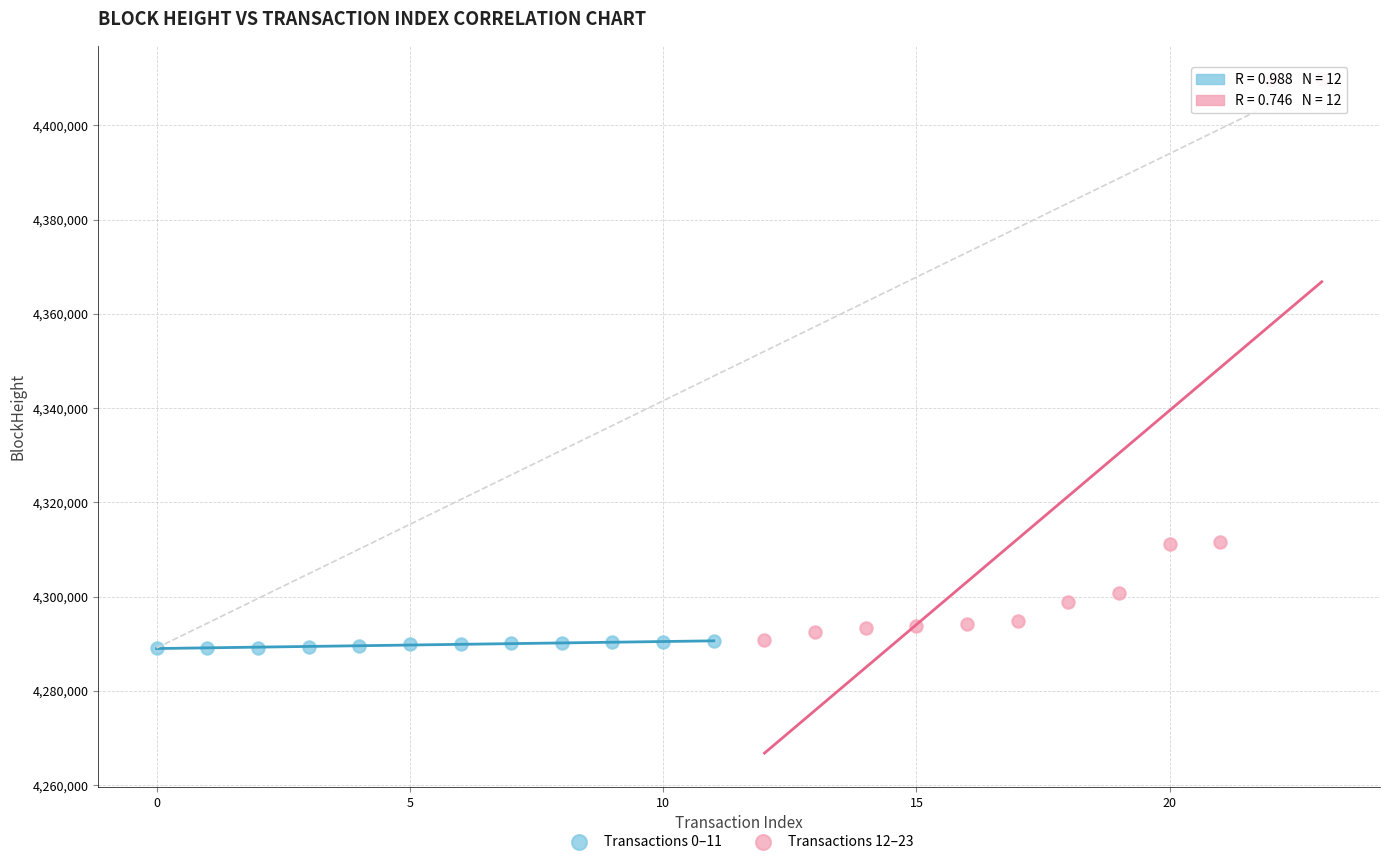

Which series contains the highest Y value?

Transactions 12–23